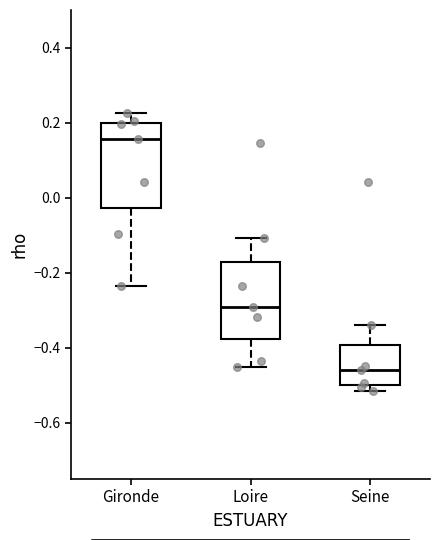

Comparing the boxes themselves (not the whiskers), which one is the tallest?

Gironde